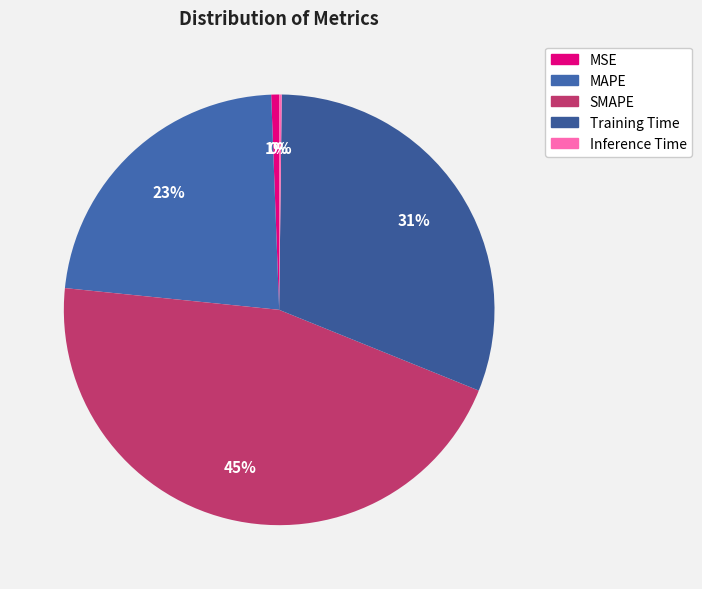

Do MAPE and SMAPE together represent more than half of the pie?

Yes